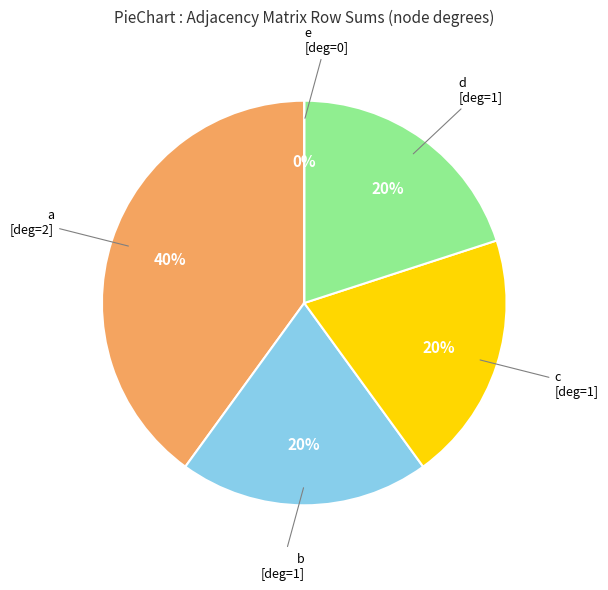

To the nearest percent, what is the combined percentage of a and b?

60%